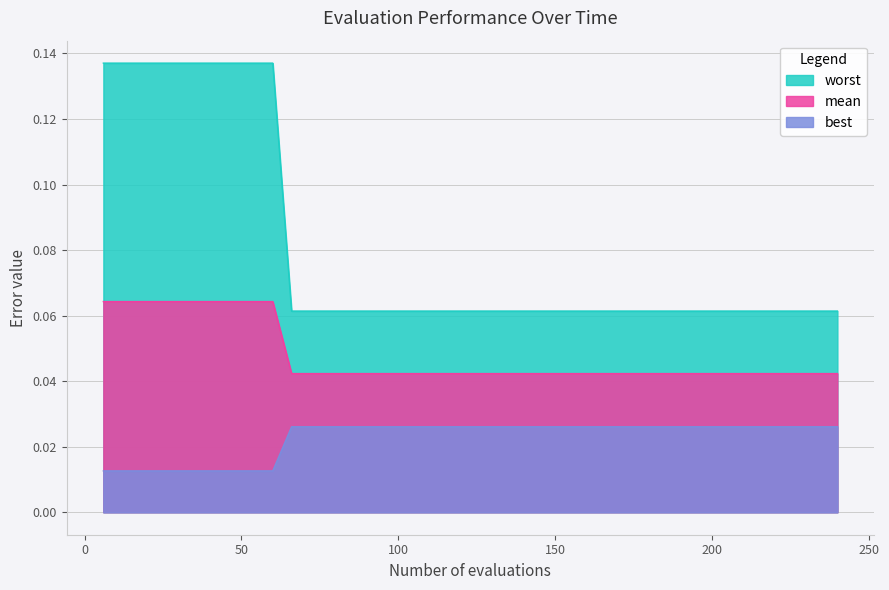

Which series has the largest range (max minus min)?

worst